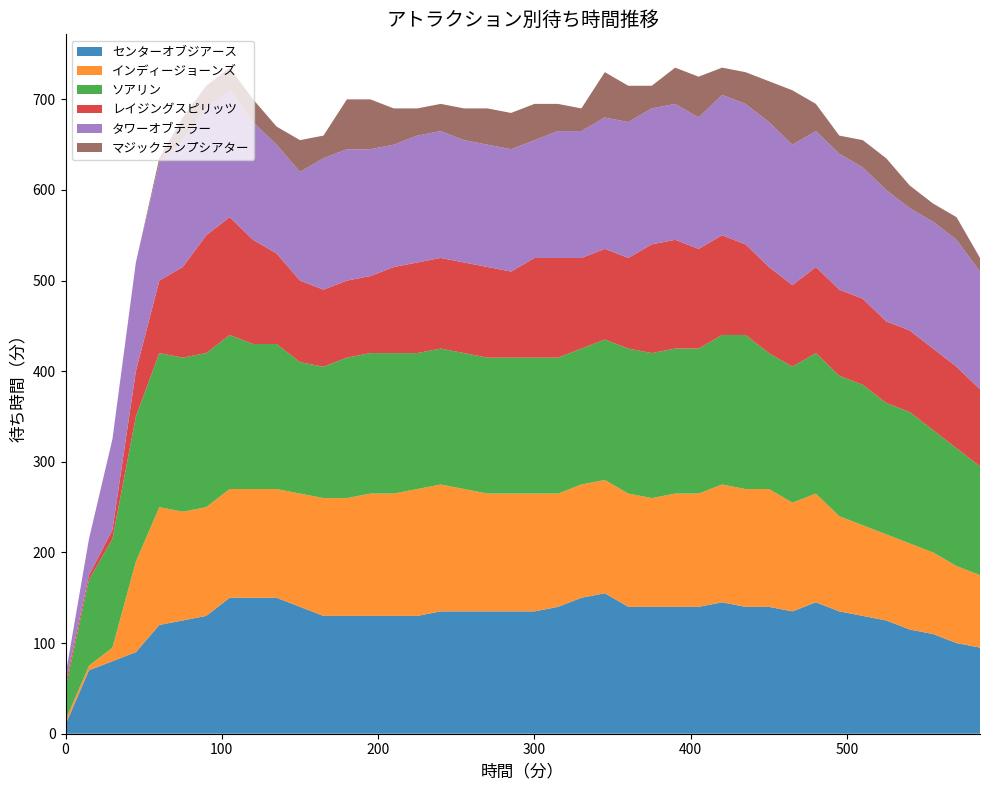

Reading right to left, extract all data points from this chart.

センターオブジアース: 95	100	110	115	125	130	135	145	135	140	140	145	140	140	140	140	155	150	140	135	135	135	135	135	130	130	130	130	130	140	150	150	150	130	125	120	90	80	70	10
インディージョーンズ: 80	85	90	95	95	100	105	120	120	130	130	130	125	125	120	125	125	125	125	130	130	130	135	140	140	135	135	130	130	125	120	120	120	120	120	130	100	15	5	5
ソアリン: 120	130	135	145	145	155	155	155	150	150	170	165	160	160	160	160	155	150	150	150	150	150	150	150	150	155	155	155	145	145	160	160	170	170	170	170	160	120	95	35
レイジングスピリッツ: 85	90	90	90	90	95	95	95	90	95	100	110	110	120	120	100	100	100	110	110	95	100	100	100	100	95	85	85	85	90	100	115	130	130	100	80	50	10	5	5
タワーオブテラー: 130	140	140	135	145	145	150	150	155	160	155	155	145	150	150	150	145	140	140	130	135	135	135	140	140	135	140	145	145	120	120	130	140	140	140	130	120	100	40	10
マジックランプシアター: 15	25	20	25	35	30	20	30	60	45	35	30	45	40	25	40	50	25	30	40	40	40	35	30	30	40	55	55	25	35	20	25	25	25	25	5	0	0	0	0